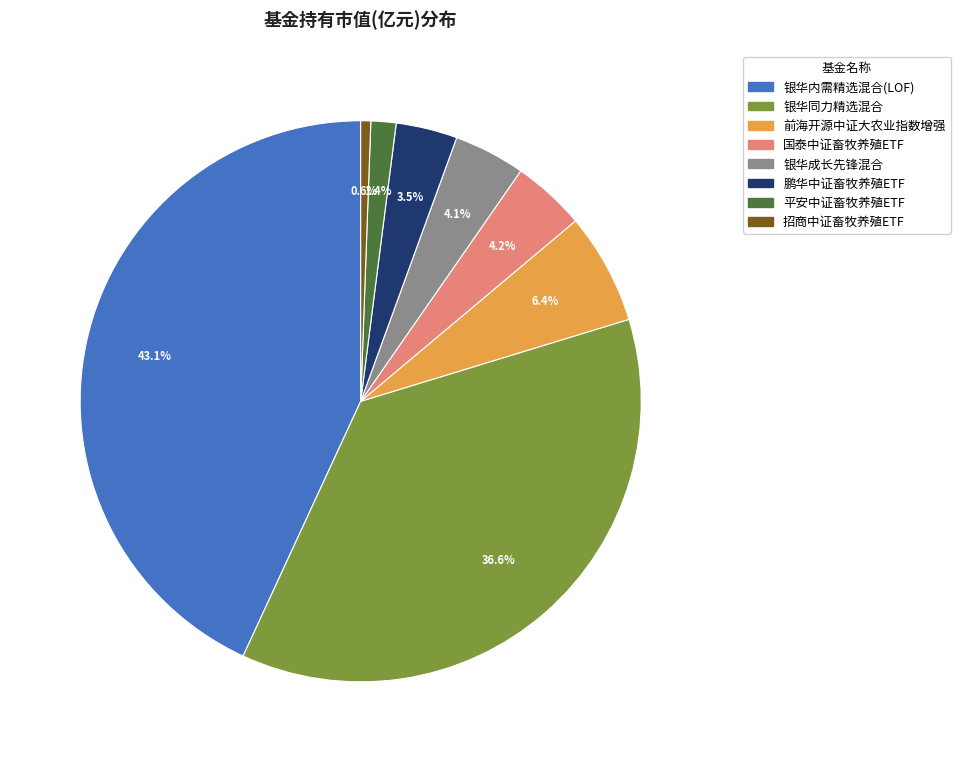

Is the sum of 平安中证畜牧养殖ETF and 鹏华中证畜牧养殖ETF greater than half?

No